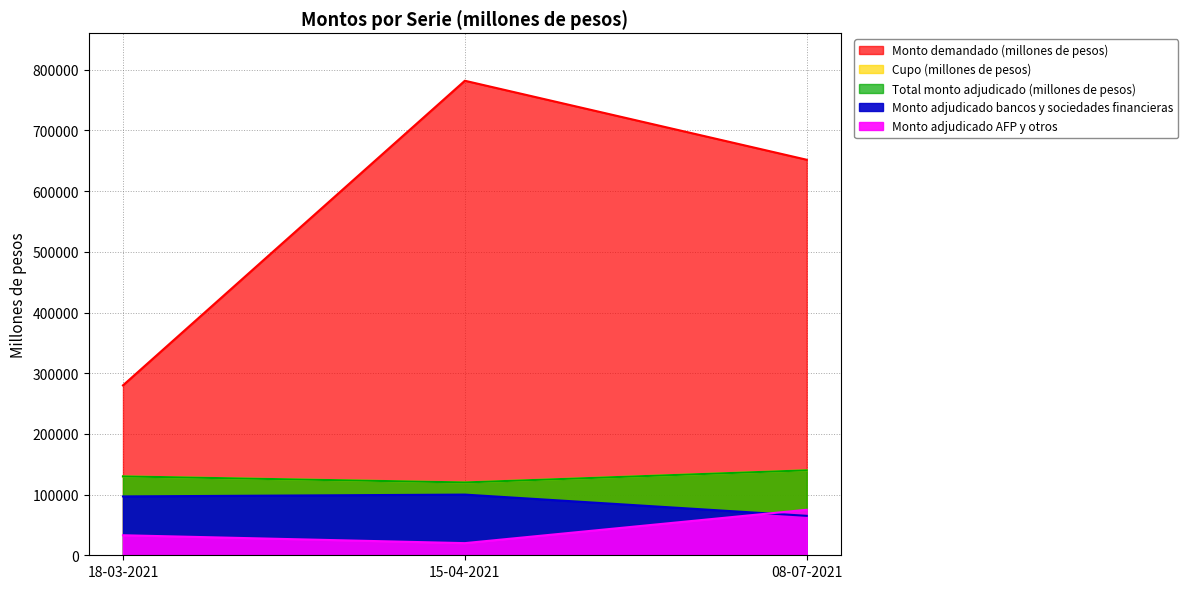

Which category has the highest value across all series?

15-04-2021